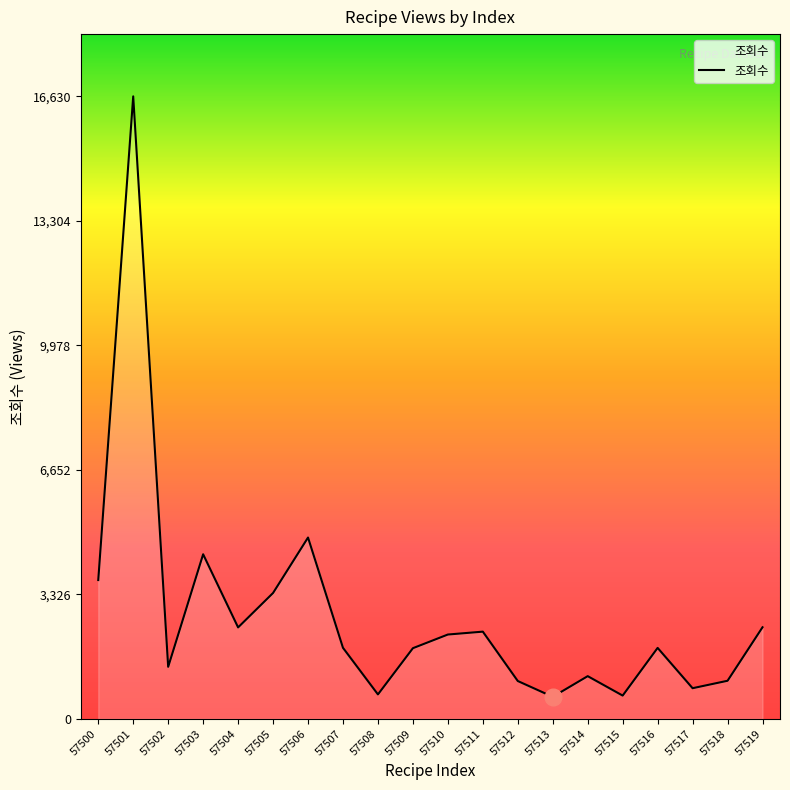

What is the difference between the maximum and second lowest values?

16007